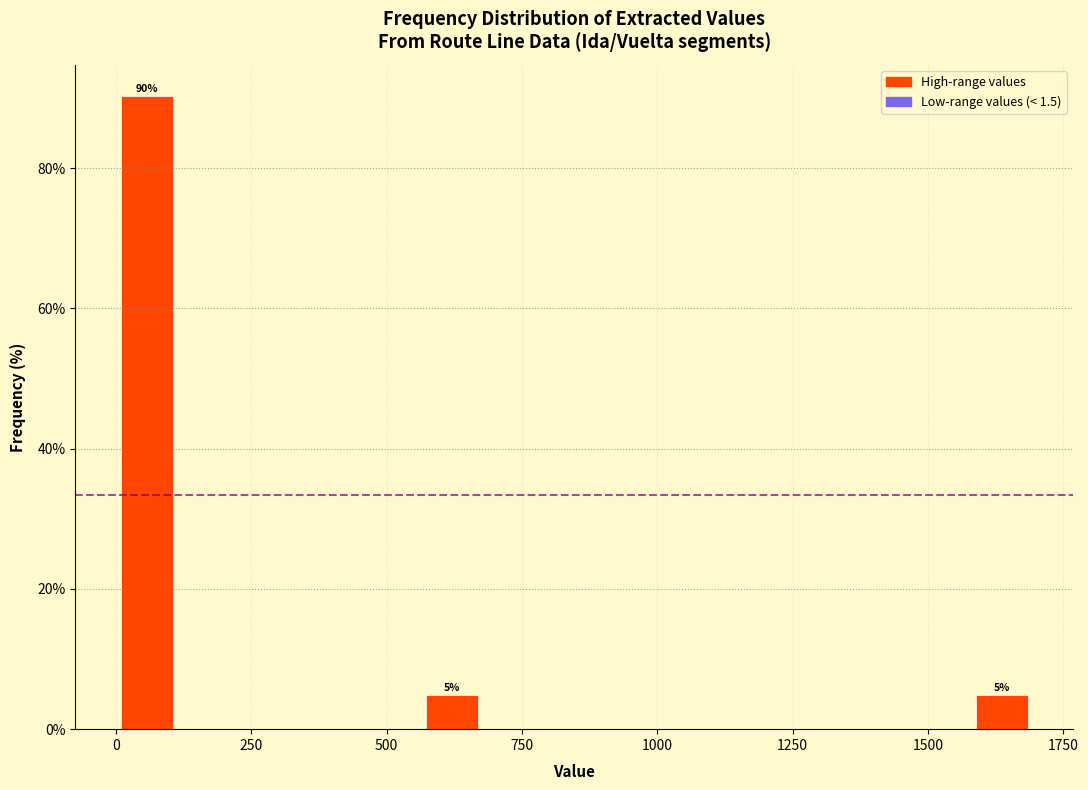

Read against the x-axis, roughly where is the centre of the tallest bar?

50